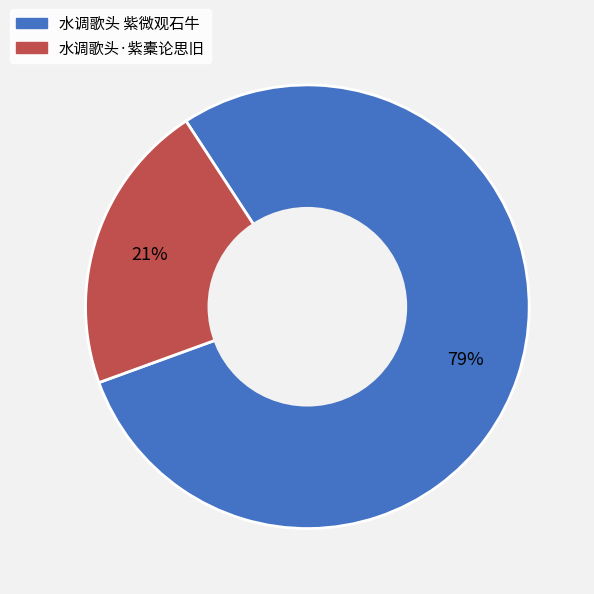

To the nearest percent, what portion does 水调歌头·紫橐论思旧 represent?

21%